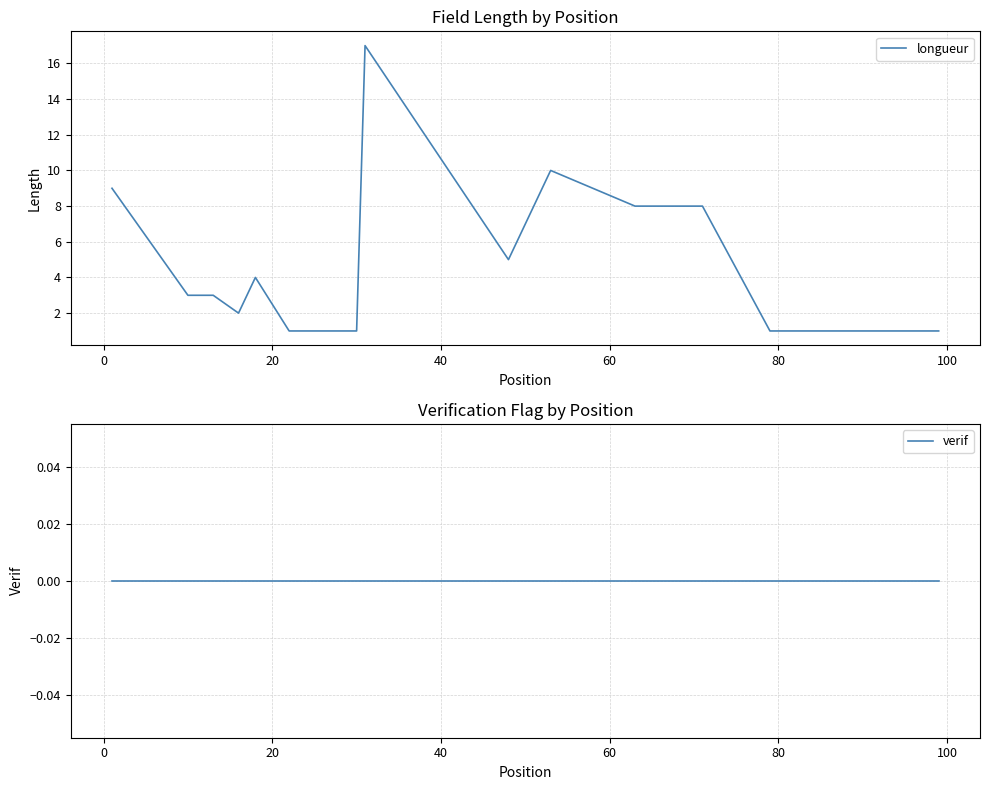

List the series in order of their peak value, highest first.

longueur, verif